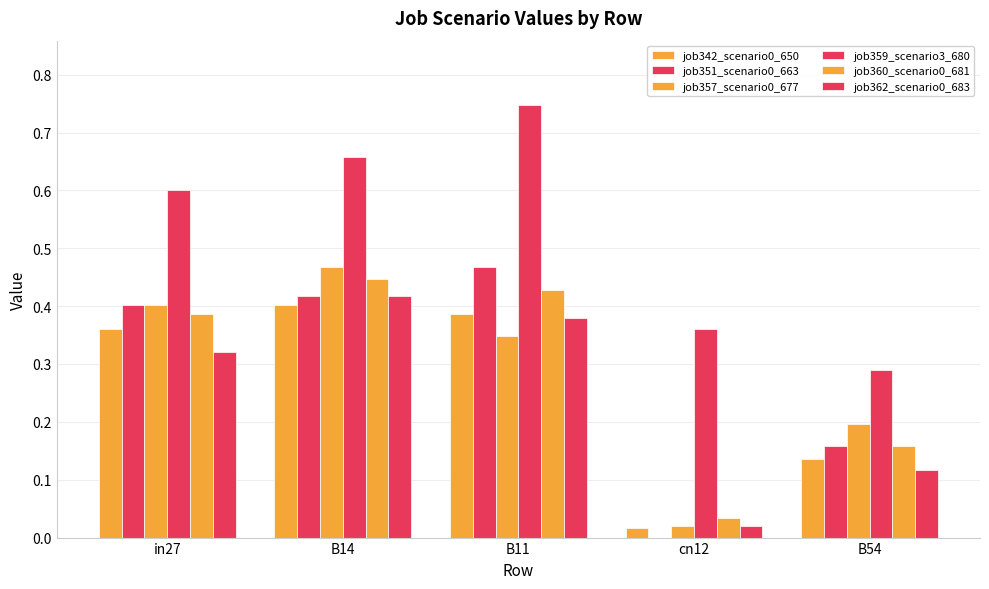

Reading left to right, list all the values displayed in this chart.

job342_scenario0_650: in27=0.4	B14=0.4	B11=0.4	cn12=0.0	B54=0.1
job351_scenario0_663: in27=0.4	B14=0.4	B11=0.5	cn12=0.0	B54=0.2
job357_scenario0_677: in27=0.4	B14=0.5	B11=0.3	cn12=0.0	B54=0.2
job359_scenario3_680: in27=0.6	B14=0.7	B11=0.7	cn12=0.4	B54=0.3
job360_scenario0_681: in27=0.4	B14=0.4	B11=0.4	cn12=0.0	B54=0.2
job362_scenario0_683: in27=0.3	B14=0.4	B11=0.4	cn12=0.0	B54=0.1